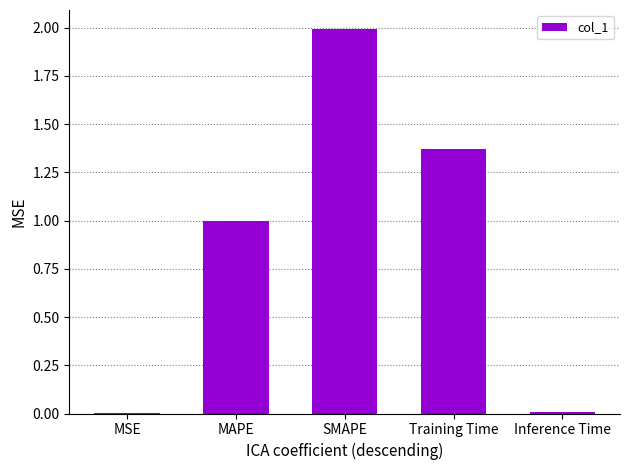

The value at SMAPE is 0.5. True or false?

False